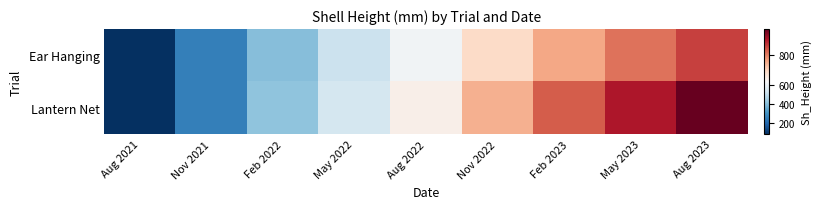

Count the number of data series in this chart.

2